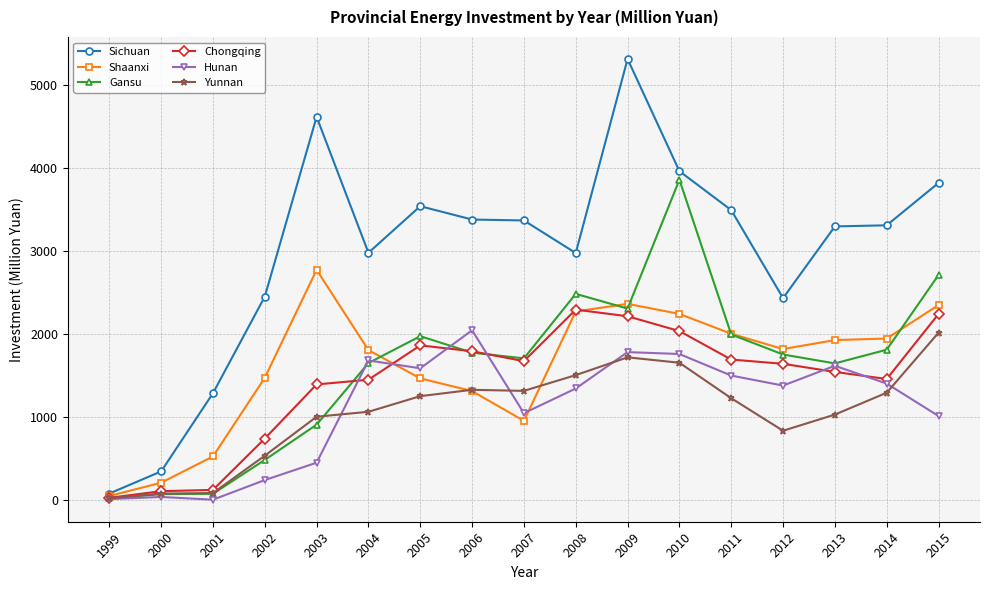

What is the value of the Yunnan point at the 8th from the left?

1324.8